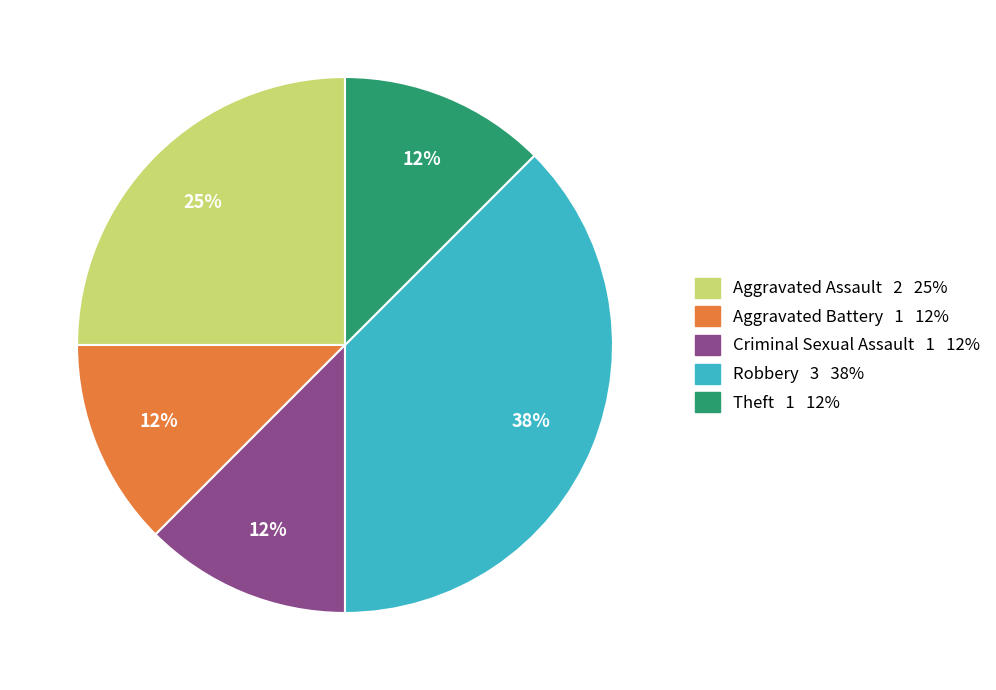

Between Criminal Sexual Assault and Aggravated Assault, which is larger?

Aggravated Assault